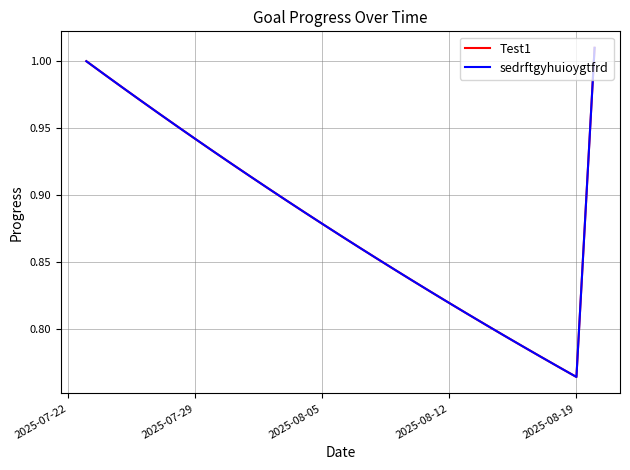

How many lines are shown in the chart?

2